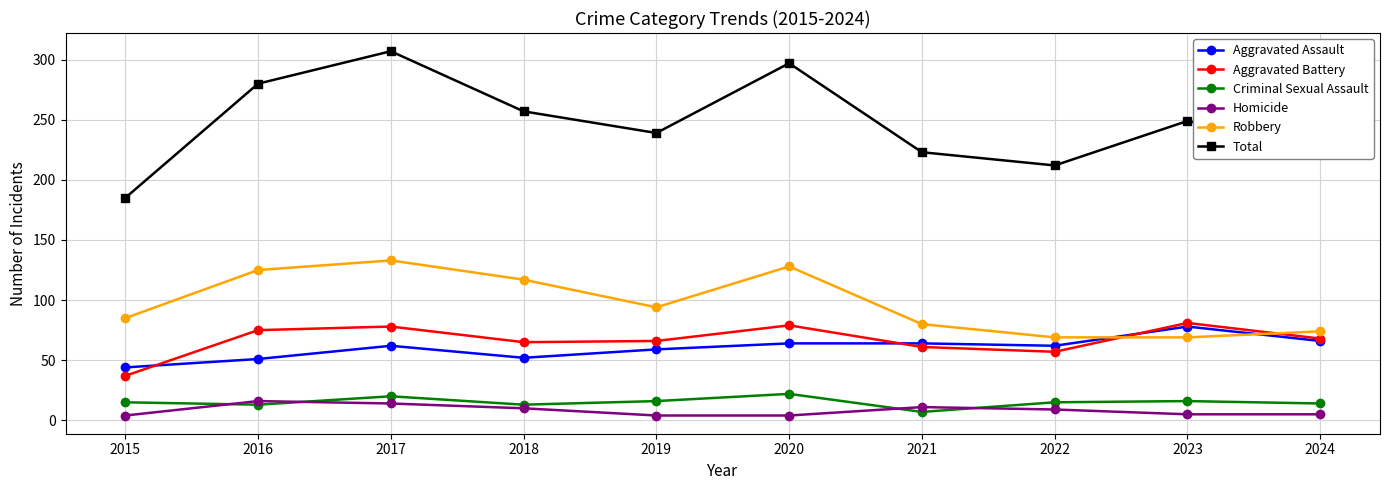

The Total series shows 543 at 2017. True or false?

False